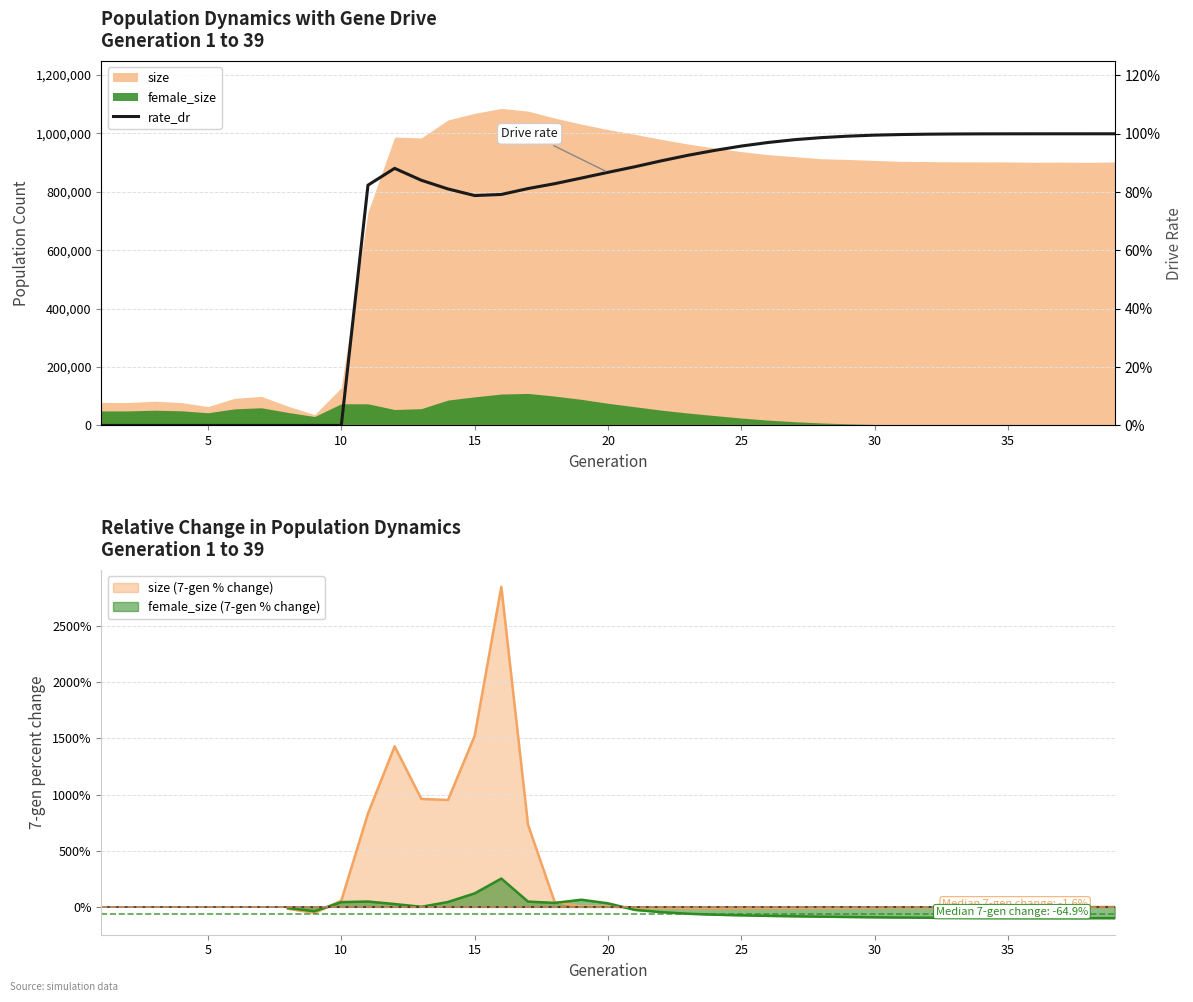

What is the maximum value for size (7-gen % change)?

2850.3